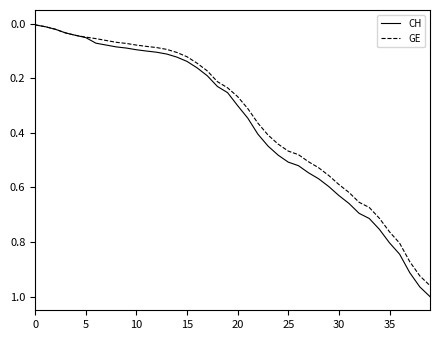

Which series has the largest range (max minus min)?

CH